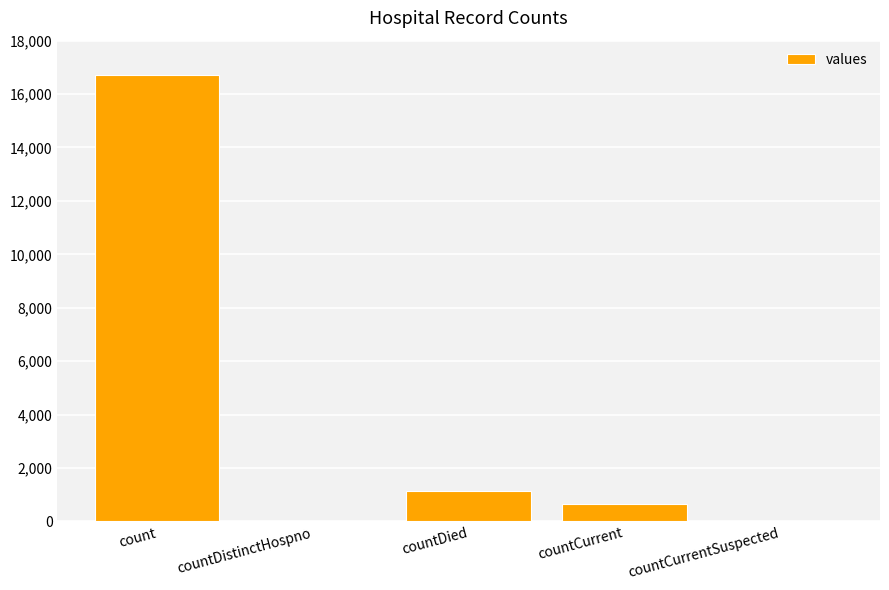

Reading left to right, transcribe all the data shown in this chart.

16729	0	1142	668	0